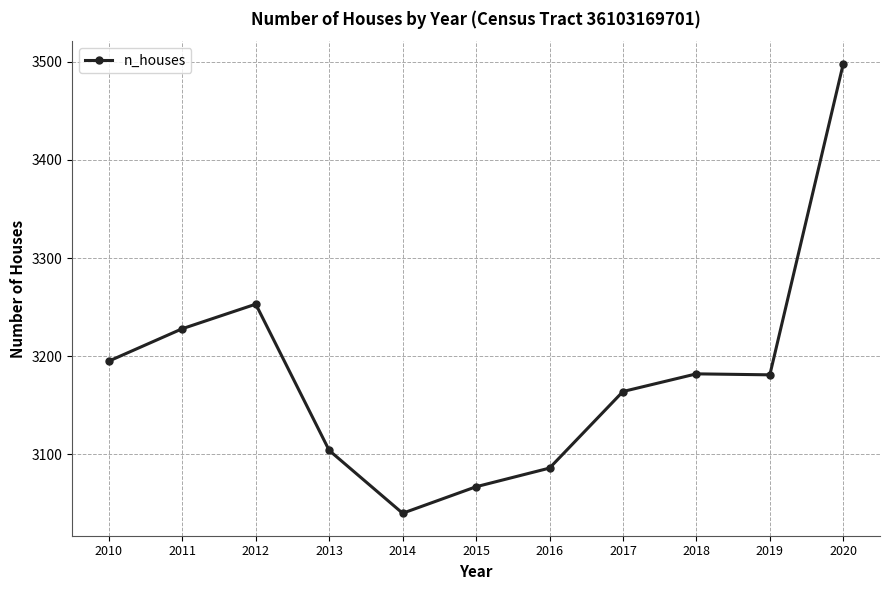

How many lines are shown in the chart?

1